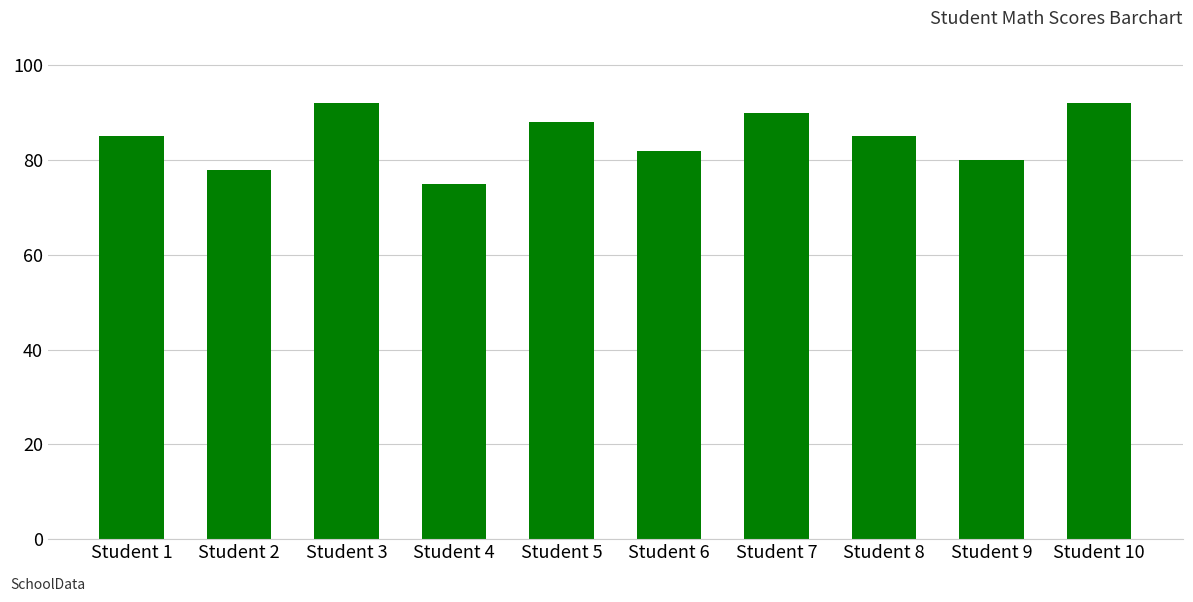

What is the difference between the maximum and second lowest values?

14